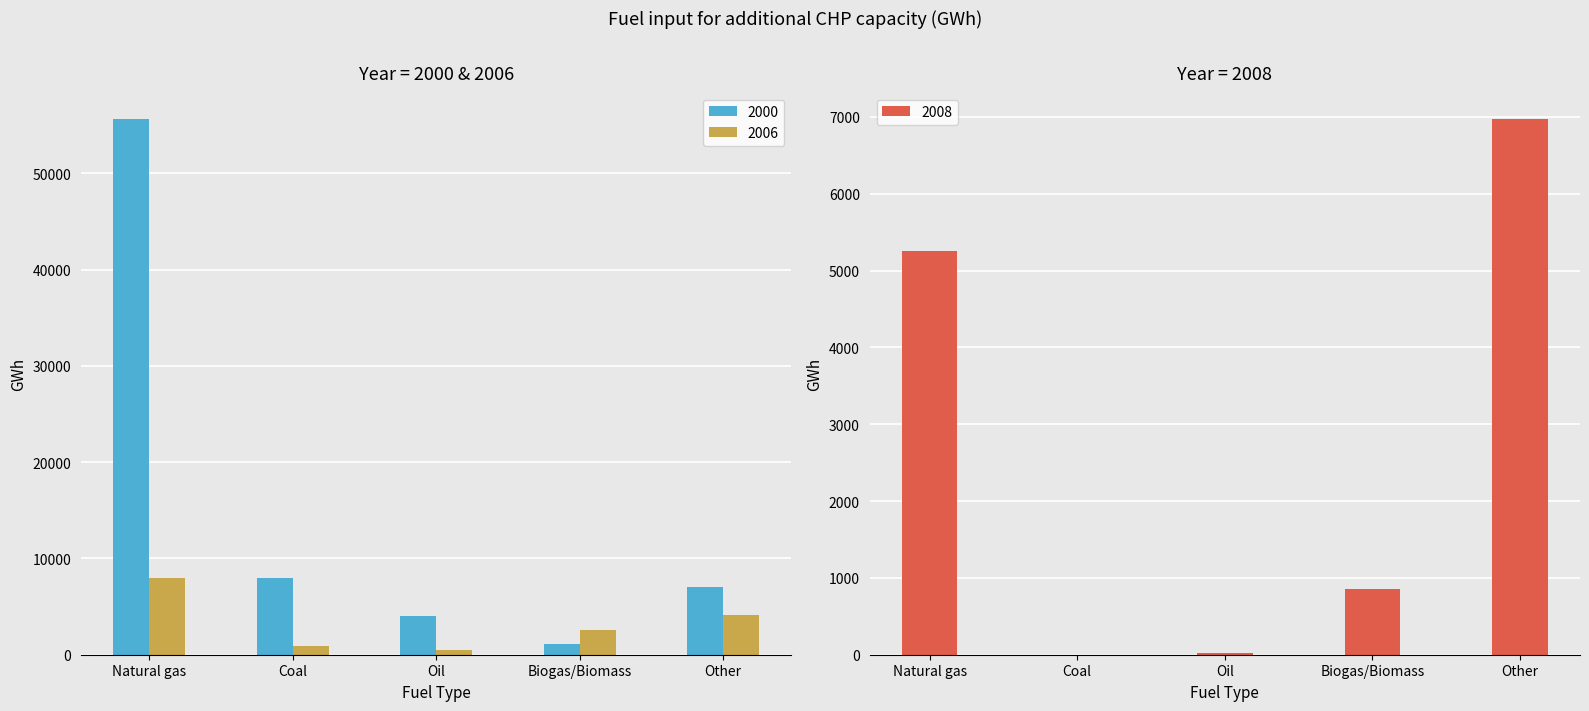

At which label is 2006 closest to 4207?

Other